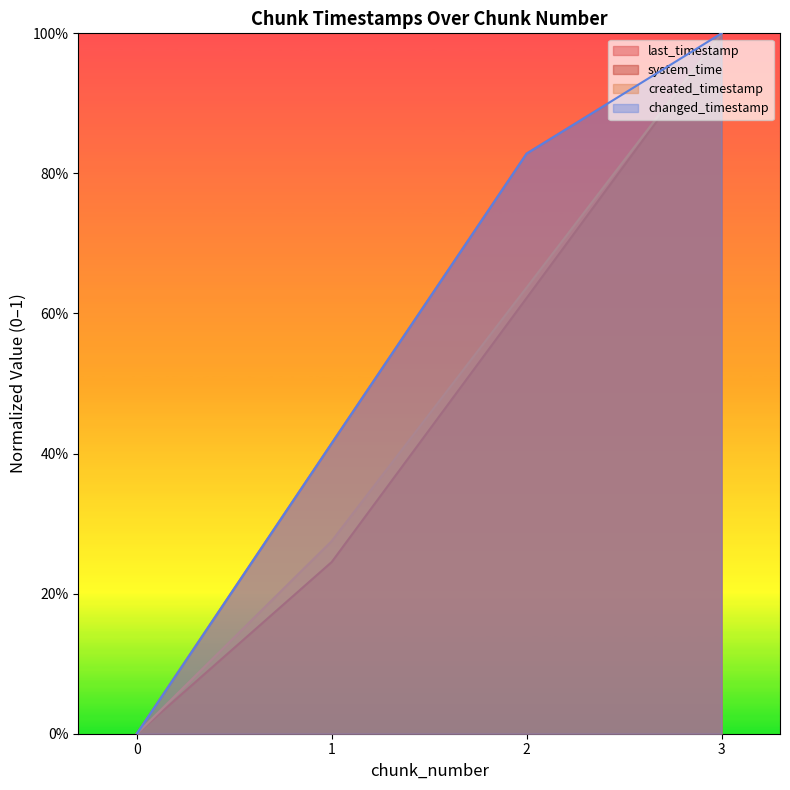

Which series has the largest range (max minus min)?

last_timestamp